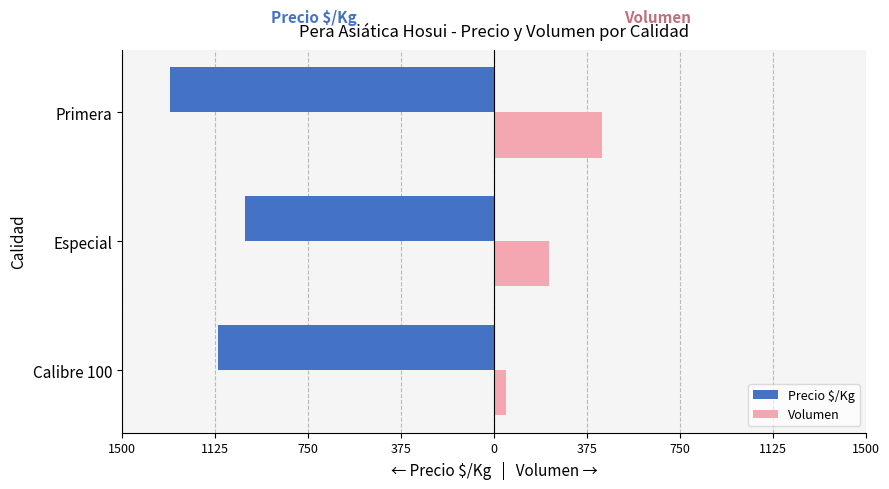

Count the Volumen values in the range 50 to 435.

3